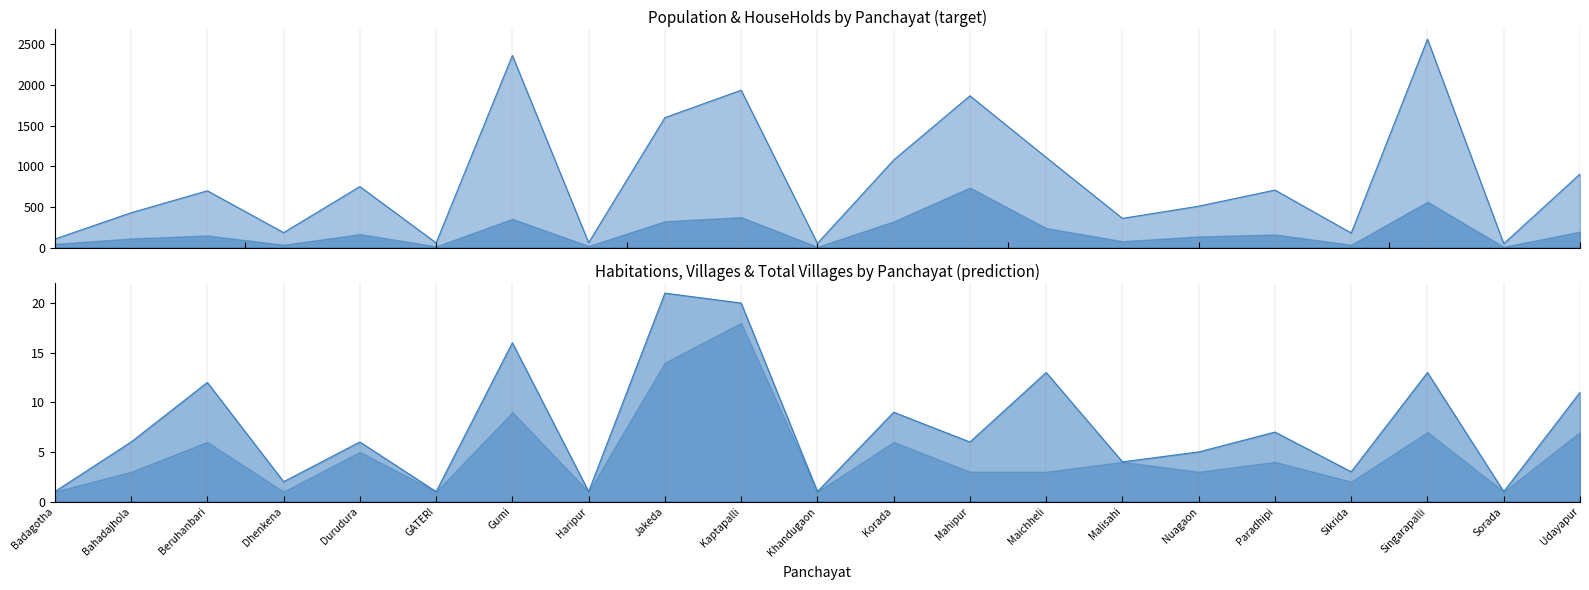

Reading left to right, extract all data points from this chart.

Population_line: 105	428	698	184	750	58	2361	60	1597	1934	52	1076	1865	1108	359	509	707	179	2561	48	904
Habitations_line: 1	6	12	2	6	1	16	1	21	20	1	9	6	13	4	5	7	3	13	1	11